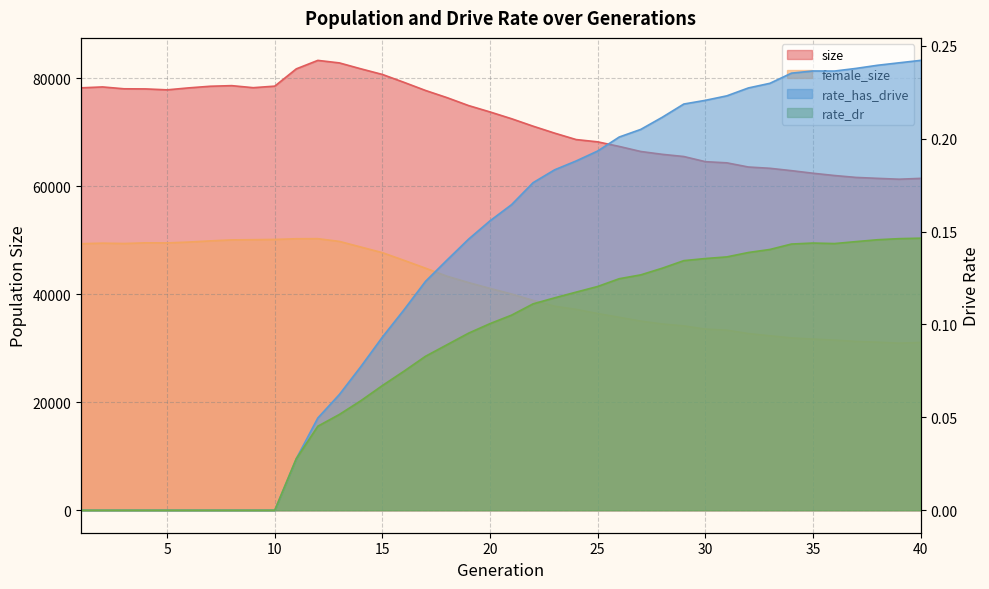

Rank the series at 13 from lowest to highest value.

rate_dr, rate_has_drive, female_size, size